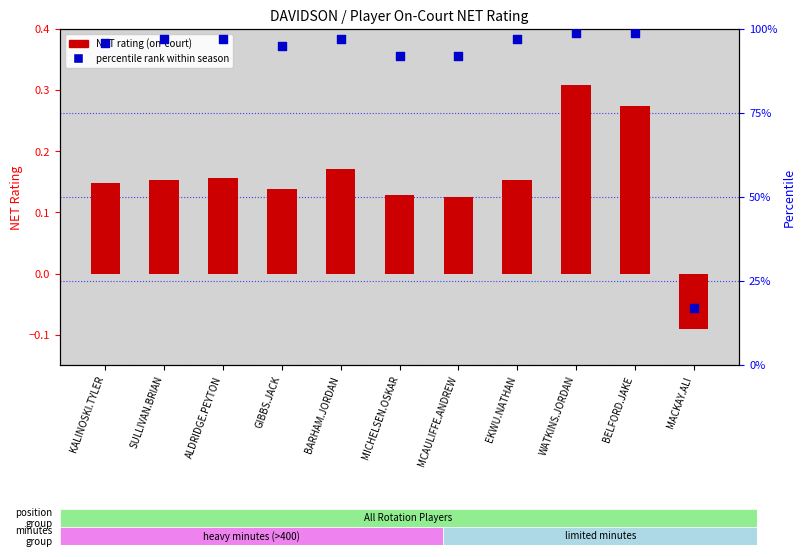

At which category is the sum across all series the highest?

WATKINS.JORDAN